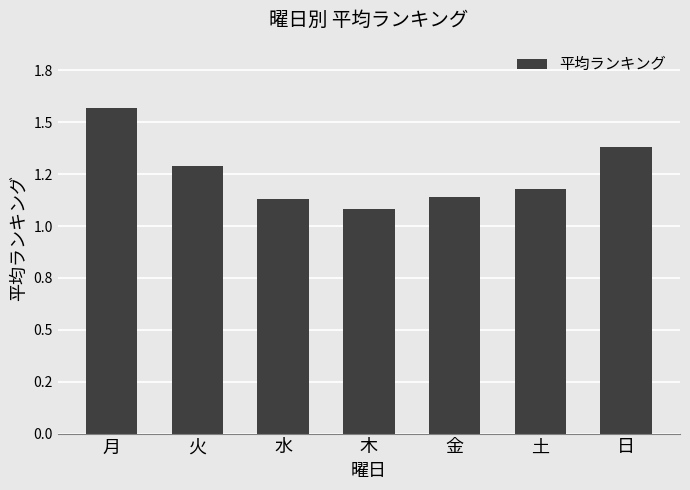

What is the value of the 4th bar from the left?

1.1